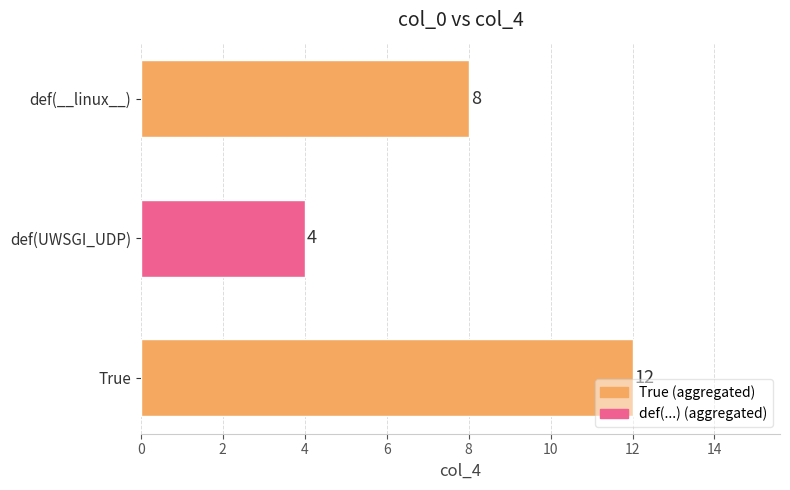

What is the greatest value displayed?

12